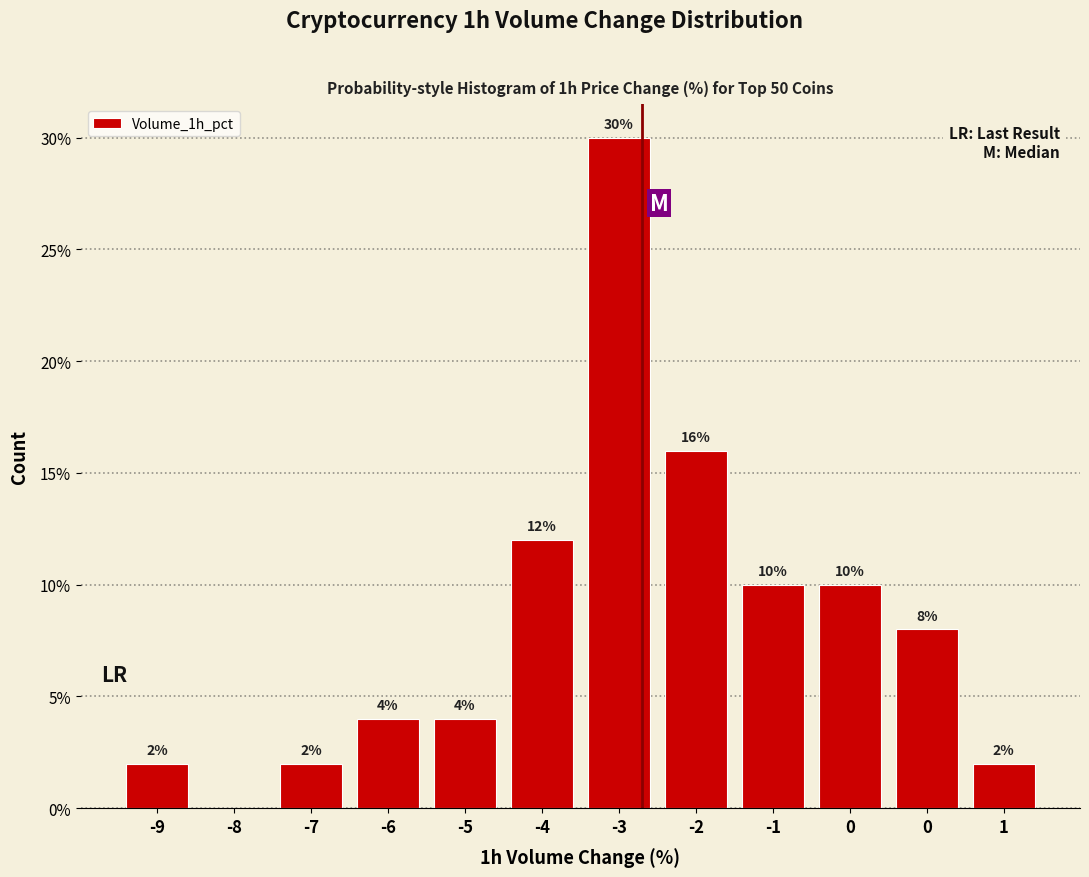

How many positive values are there?

11